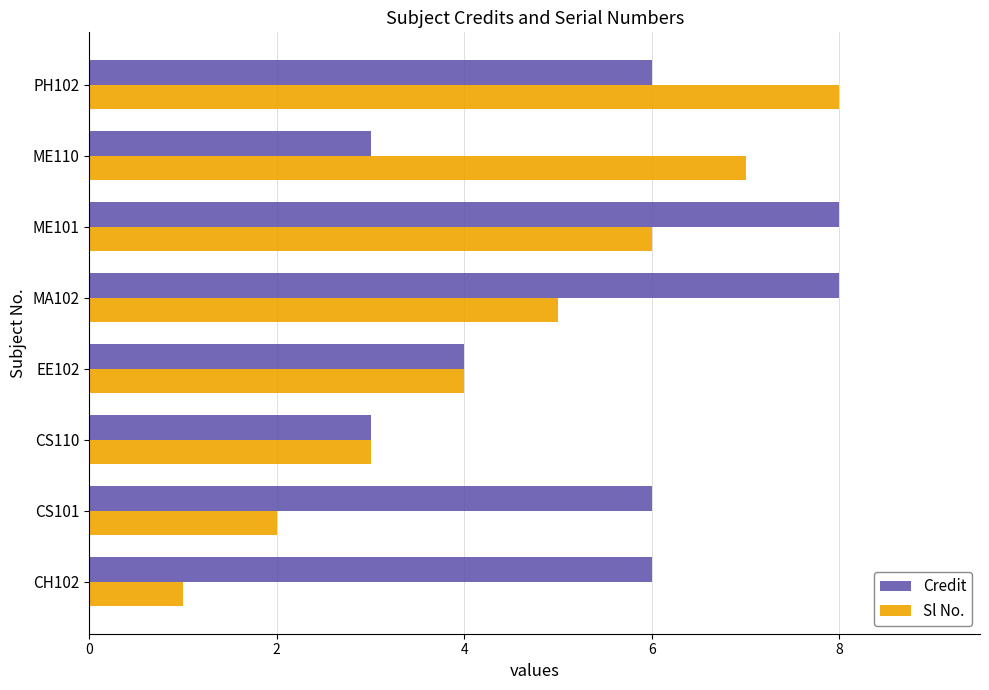

What is the difference between the maximum and minimum values in the Sl No. series?

7